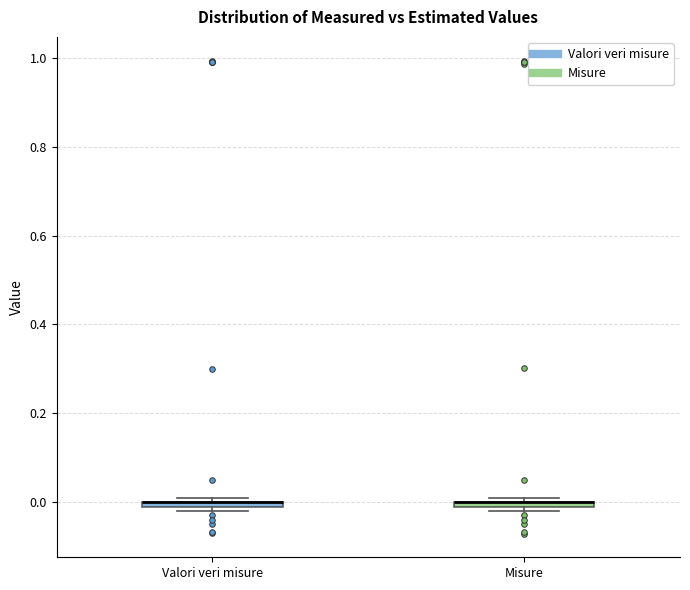

Where is the lower edge of the box for Misure on the y-axis? The values are not printed on the chart, so give them approximately, as read against the axis.

-0.02